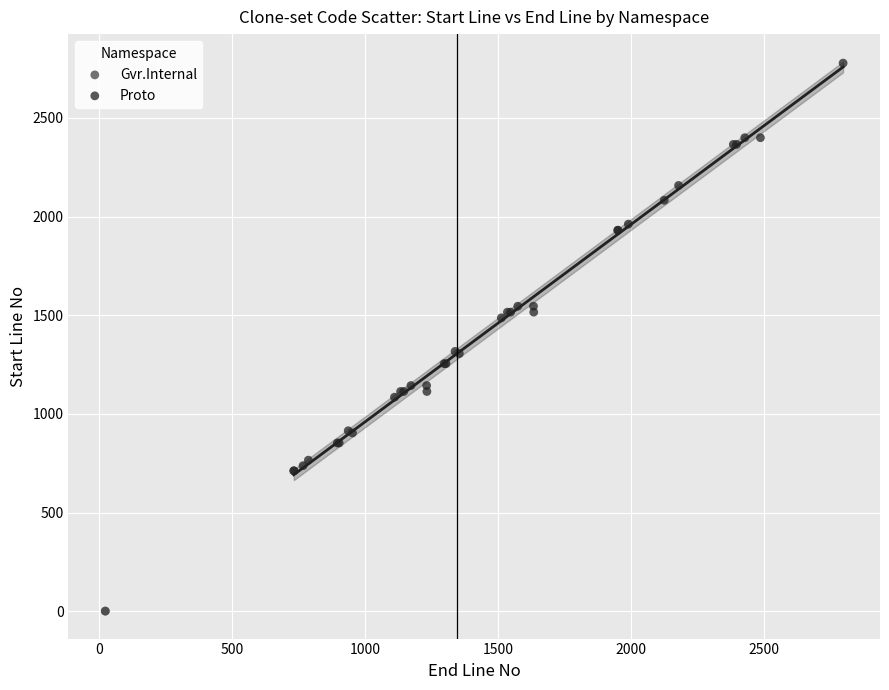

What are all the series names shown in the legend?

Gvr.Internal, Proto